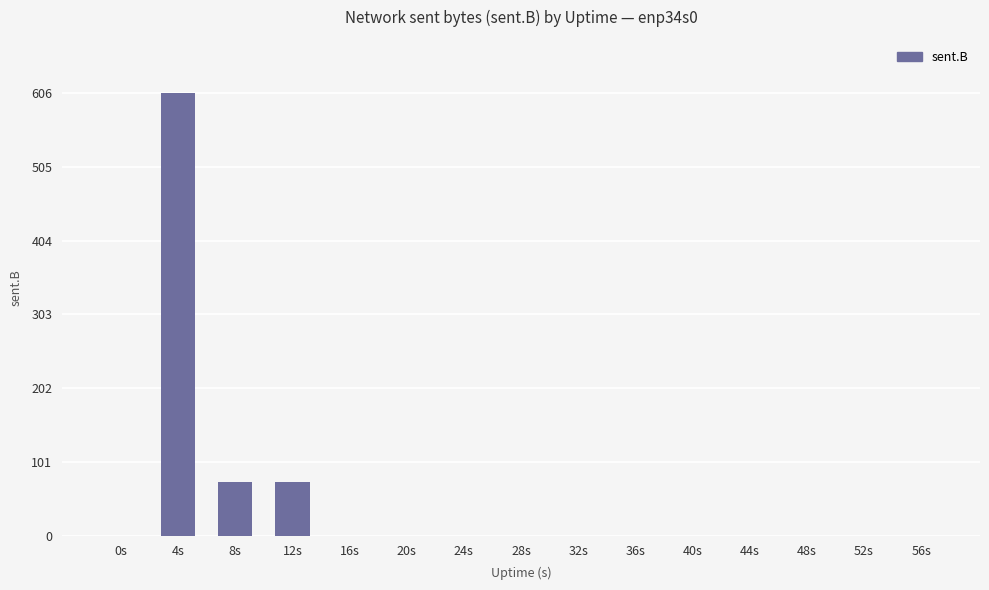

True or false: the data shows 0 at 24s.

True